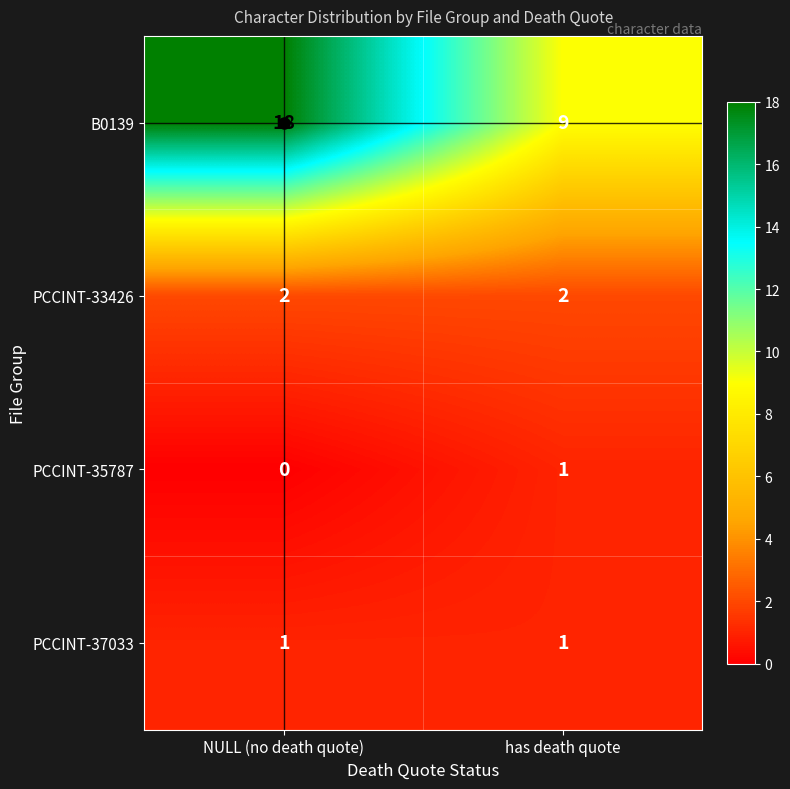

What is the spread (max minus min) of values at has death quote?

8